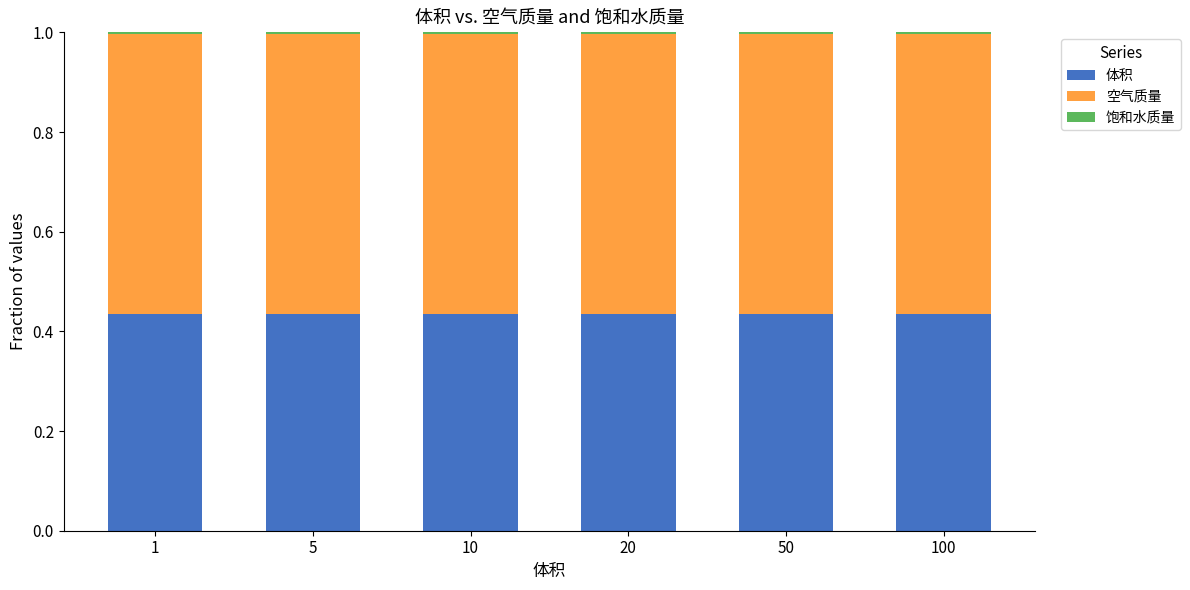

The value of 空气质量 at 50 is 0.6. True or false?

True